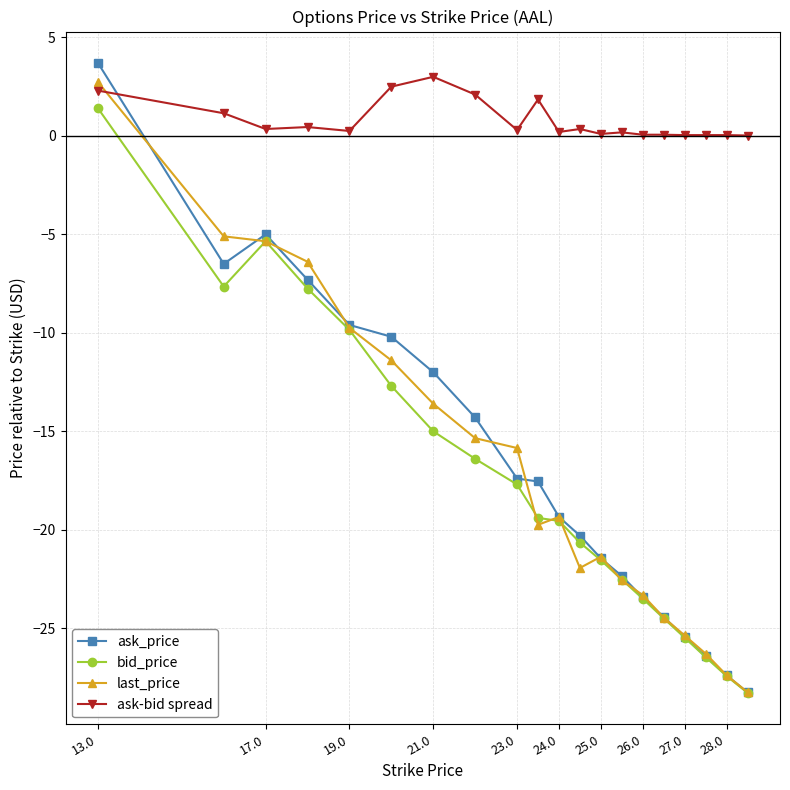

True or false: bid_price and ask-bid spread intersect in this chart.

False